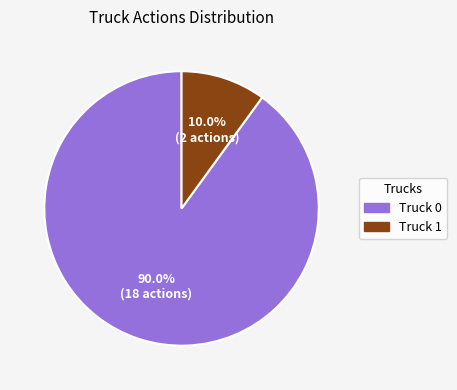

To the nearest percent, what is the difference between the largest and smallest slice percentages?

80%